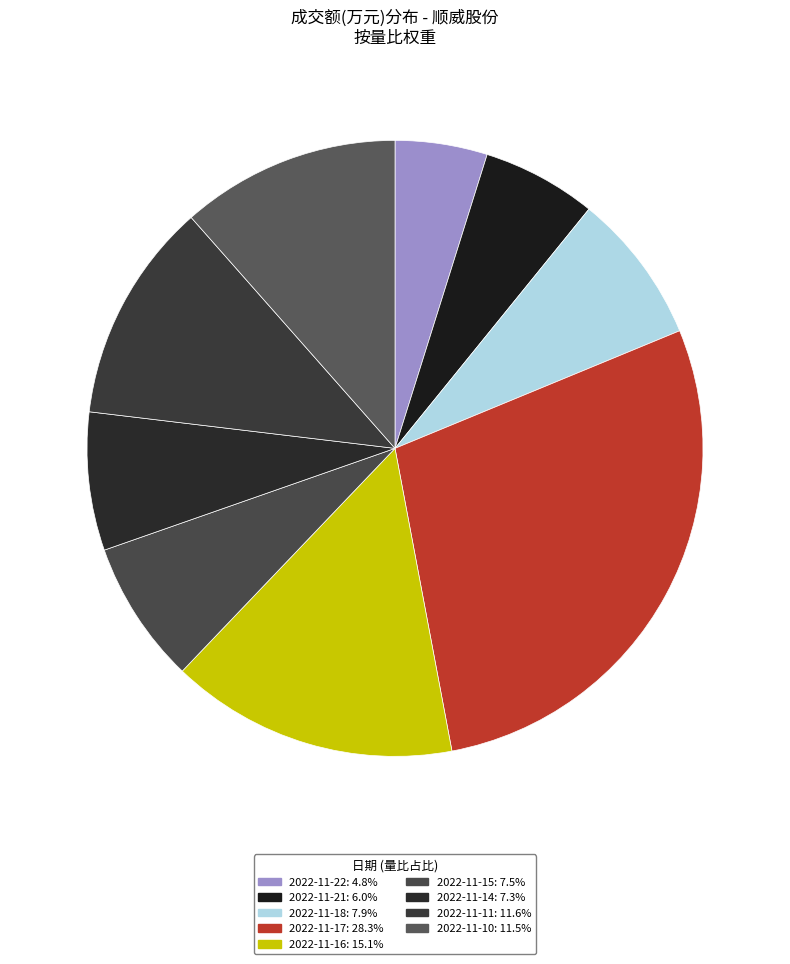

To the nearest percent, what is the combined percentage of 2022-11-15 and 2022-11-18?

15%